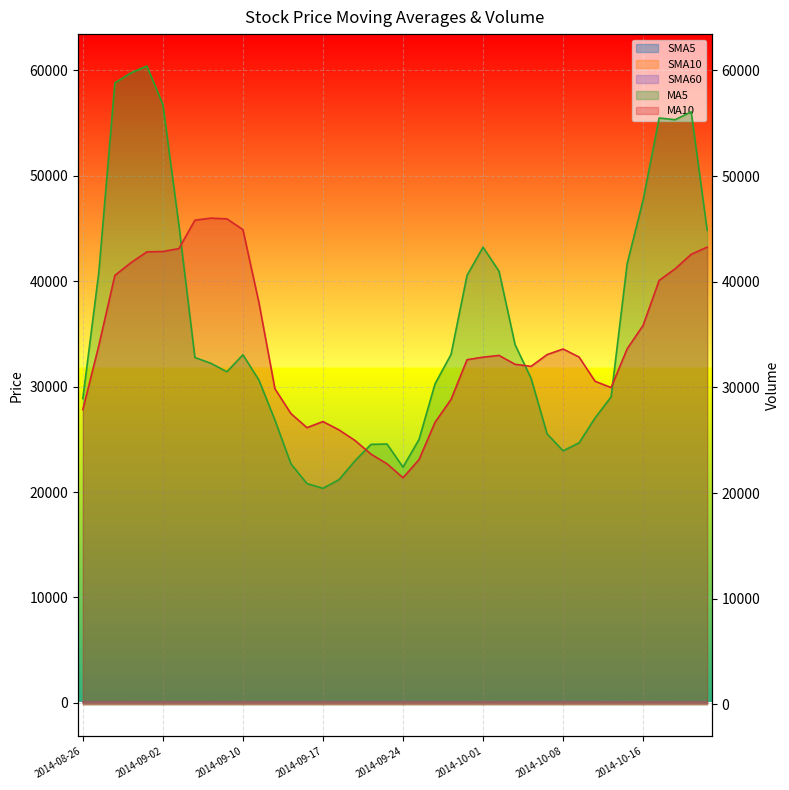

Does the chart display data point markers on the line(s)?

No